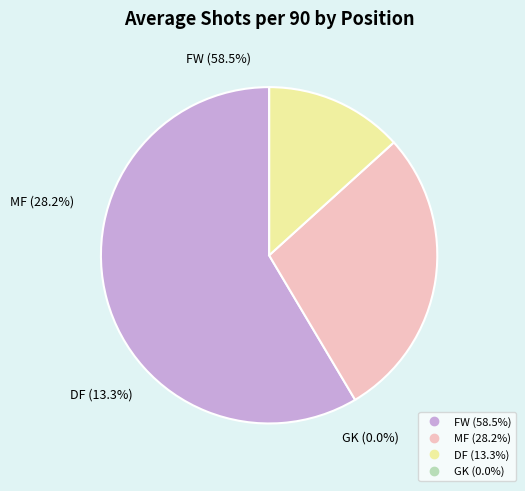

To the nearest percent, what portion does DF represent?

13%